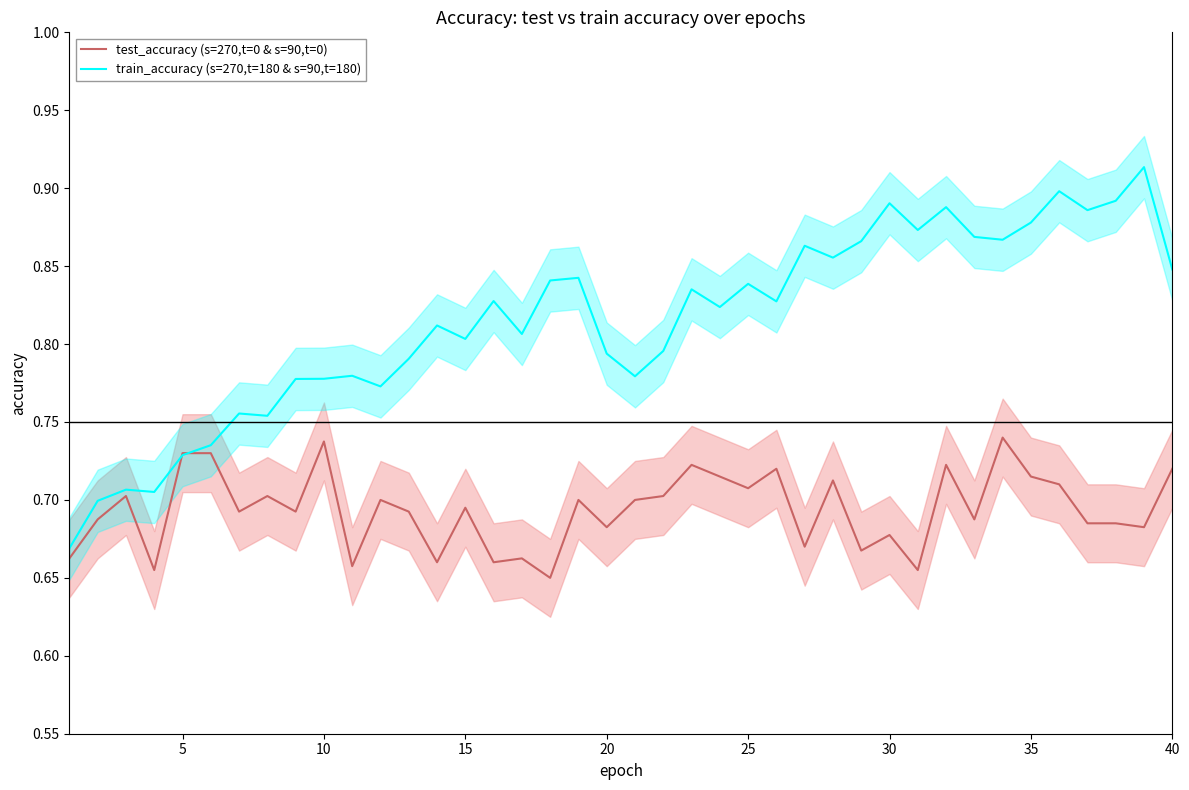

The value of test_accuracy (s=270,t=0 & s=90,t=0) at 40 is 0.5. True or false?

False